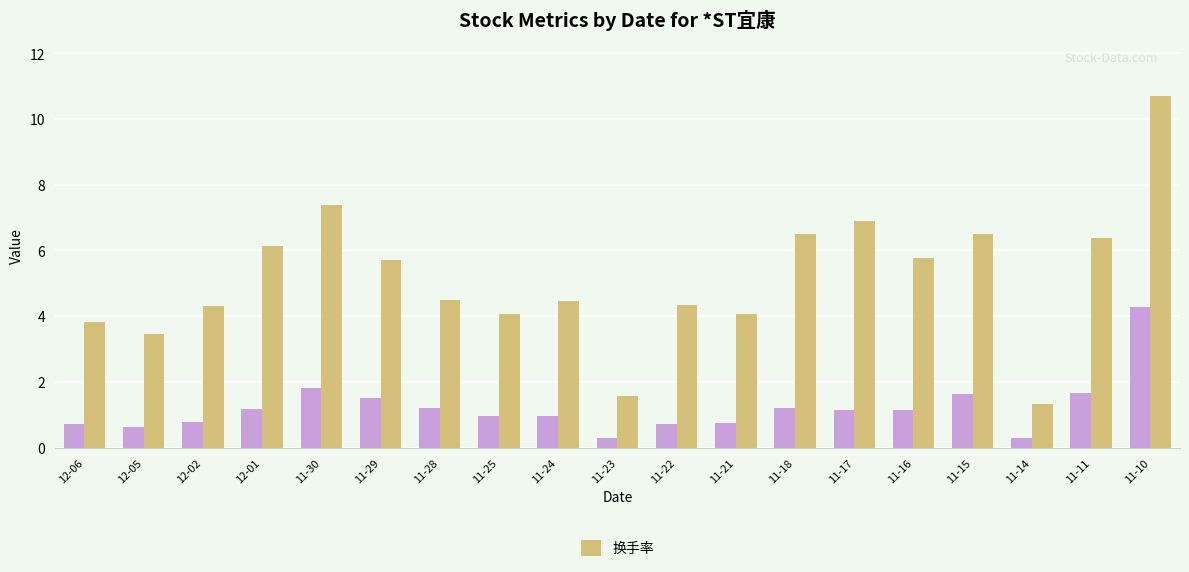

Which label corresponds to the largest value in the chart?

11-10